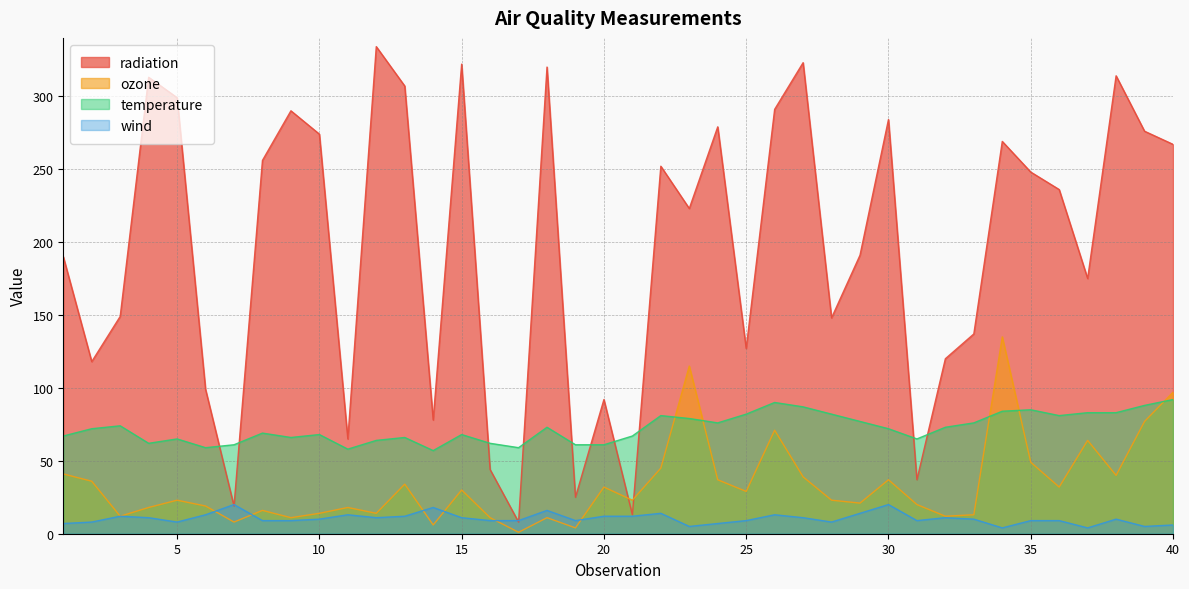

Read the temperature value at 37, to the nearest 10.

80